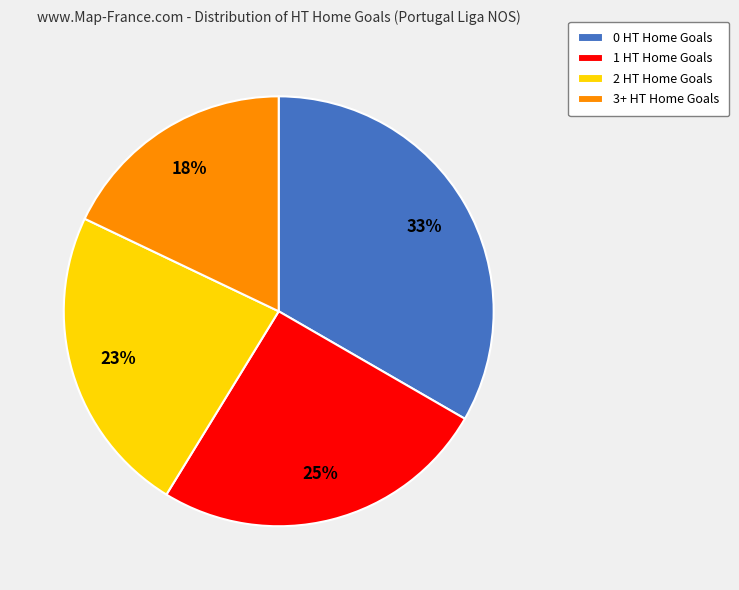

The 2 HT Home Goals slice represents 23% of the pie. True or false?

True